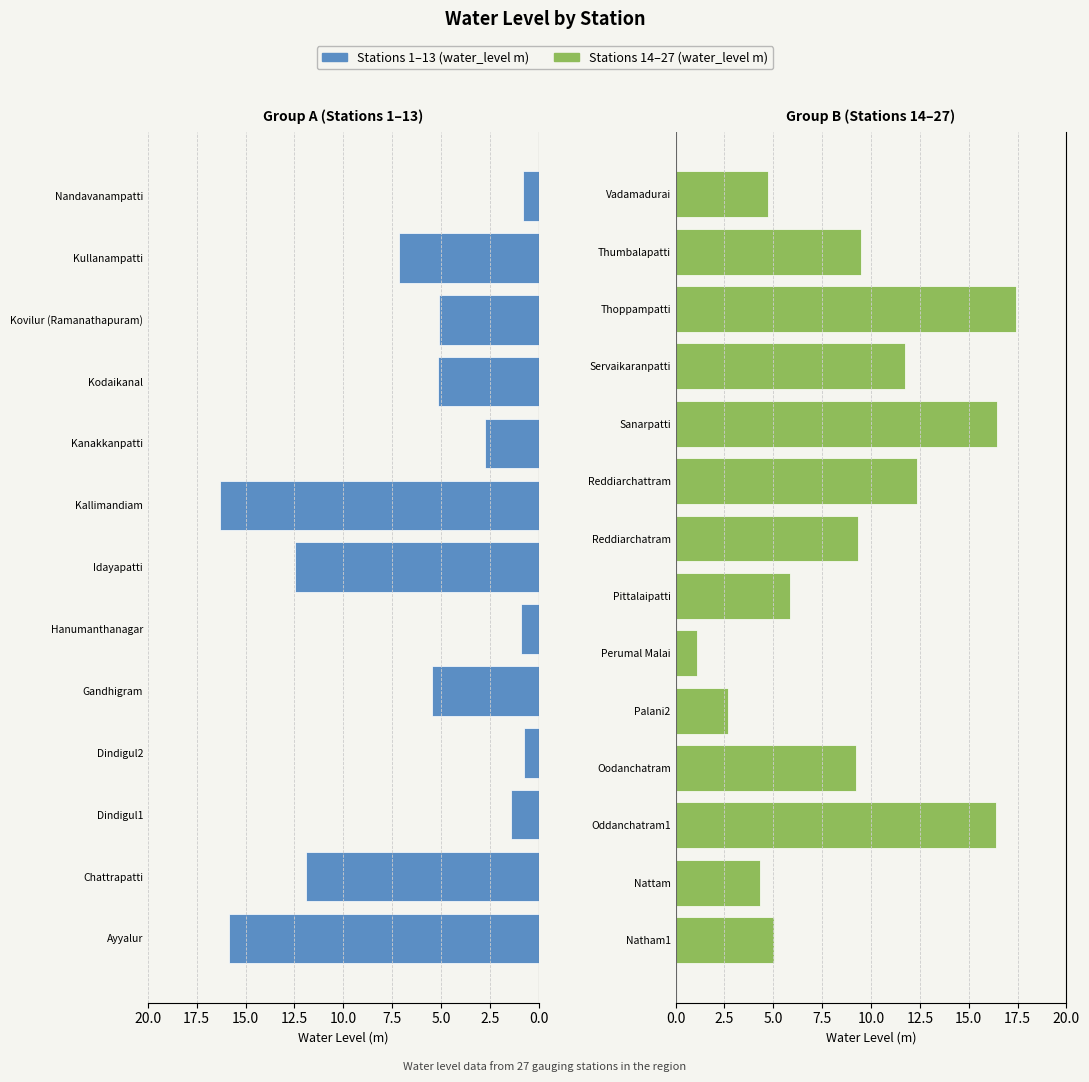

List the labels in order of value, smallest first.

Dindigul2, Nandavanampatti, Hanumanthanagar, Perumal Malai, Dindigul1, Palani2, Kanakkanpatti, Nattam, Vadamadurai, Natham1, Kovilur (Ramanathapuram), Kodaikanal, Gandhigram, Pittalaipatti, Kullanampatti, Oodanchatram, Reddiarchatram, Thumbalapatti, Servaikaranpatti, Chattrapatti, Reddiarchattram, Idayapatti, Ayyalur, Kallimandiam, Oddanchatram1, Sanarpatti, Thoppampatti